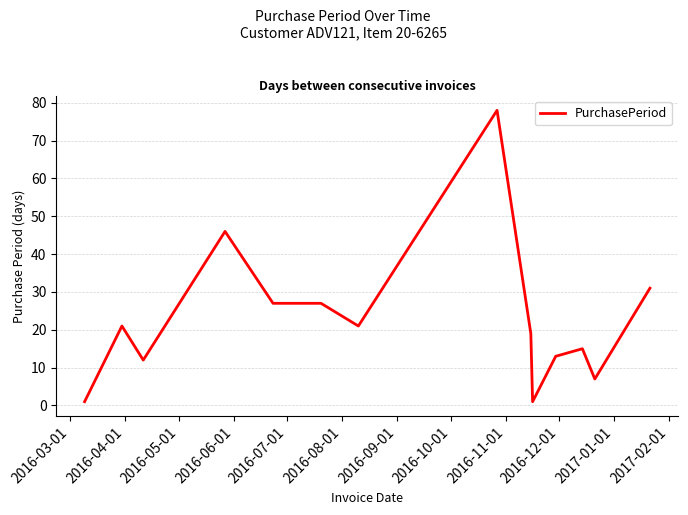

What is the difference between the maximum and minimum values?

77